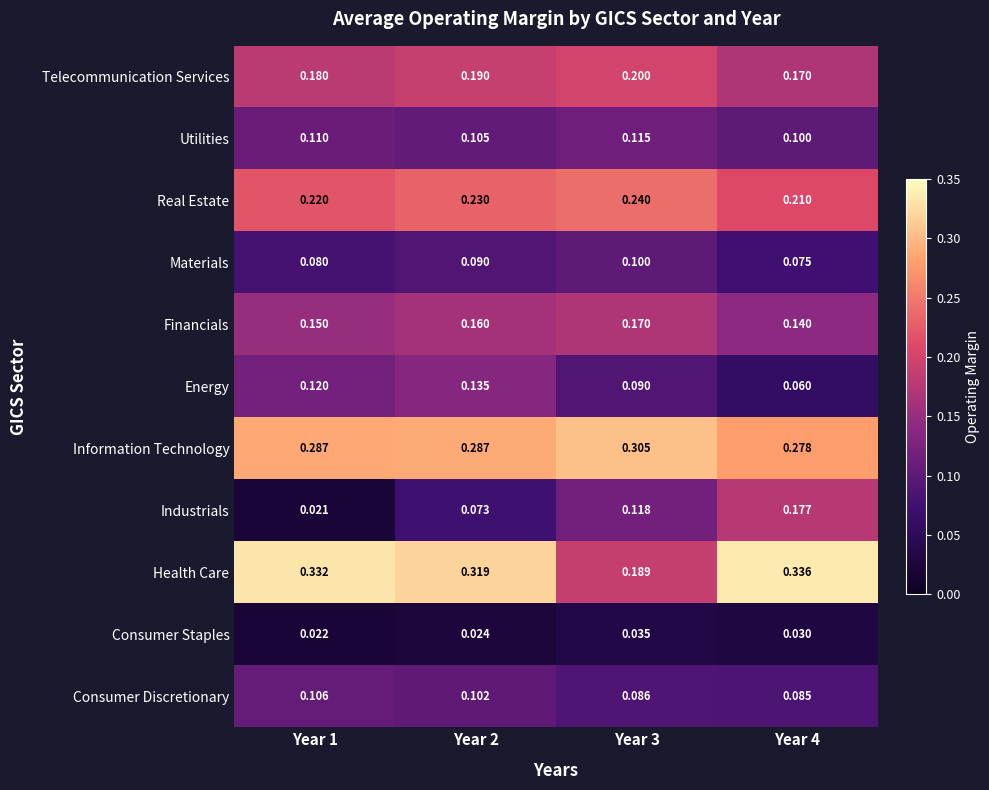

Which series has the widest spread of values?

Industrials